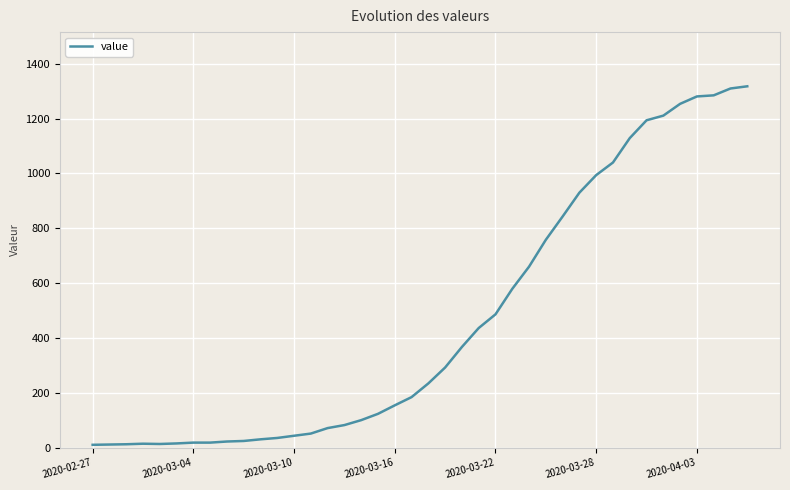

What is the difference between the maximum and minimum values?

1308